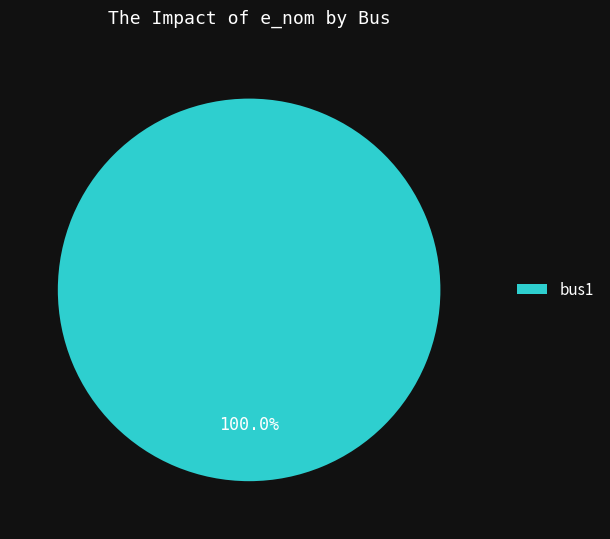

Rank the categories by value from lowest to highest.

bus1